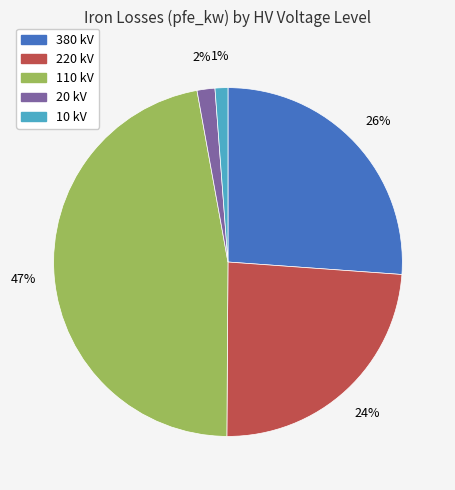

To the nearest percent, what is the difference between the 220 kV and 110 kV slice percentages?

23%